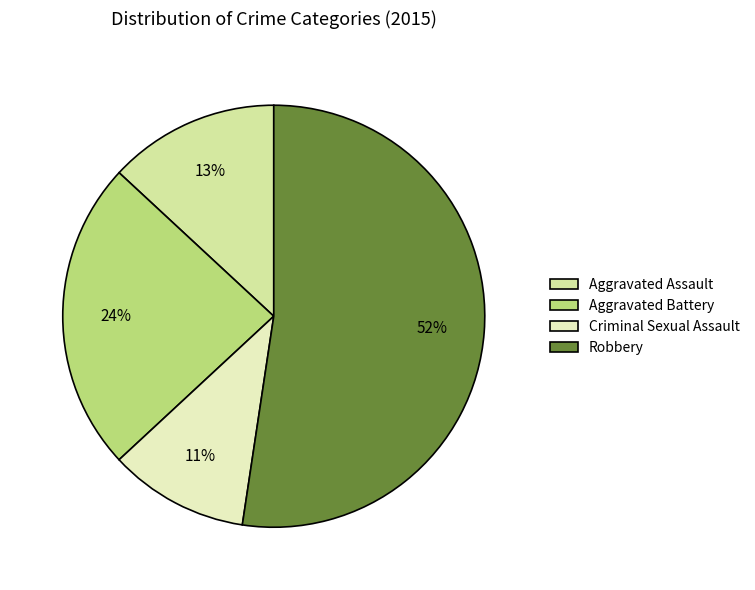

Between Aggravated Battery and Criminal Sexual Assault, which is larger?

Aggravated Battery